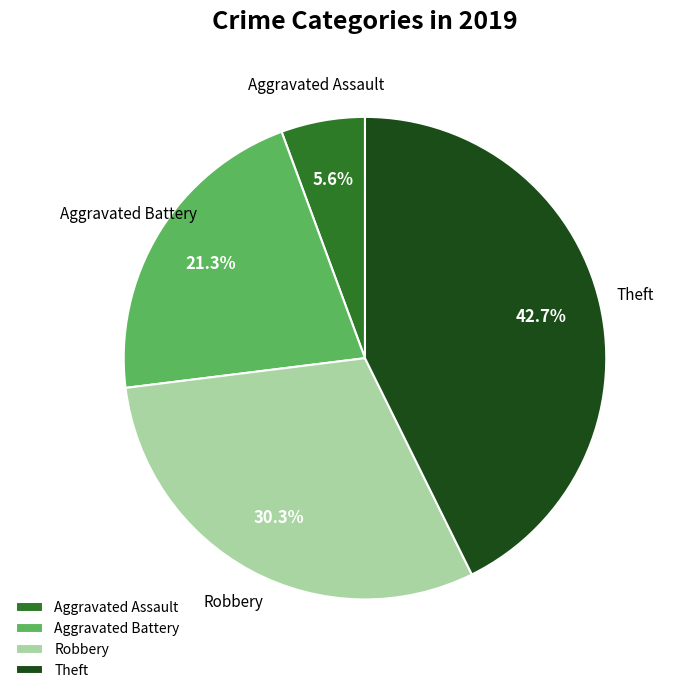

What percentage is the Aggravated Battery slice, to the nearest percent?

21%